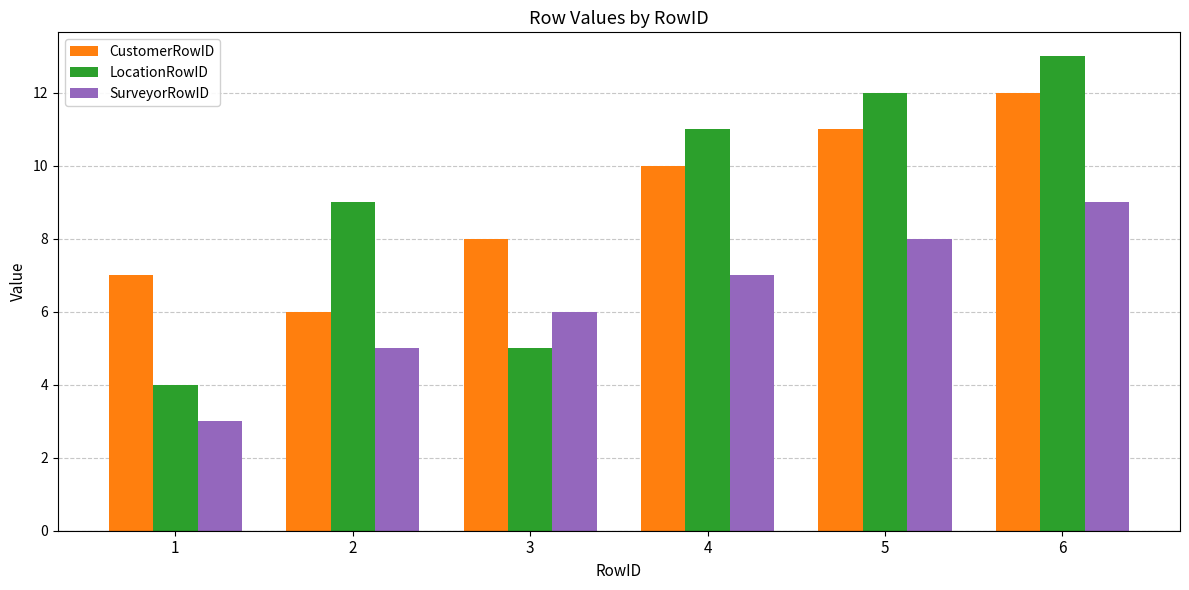

Reading left to right, transcribe all the data shown in this chart.

CustomerRowID: 7	6	8	10	11	12
LocationRowID: 4	9	5	11	12	13
SurveyorRowID: 3	5	6	7	8	9